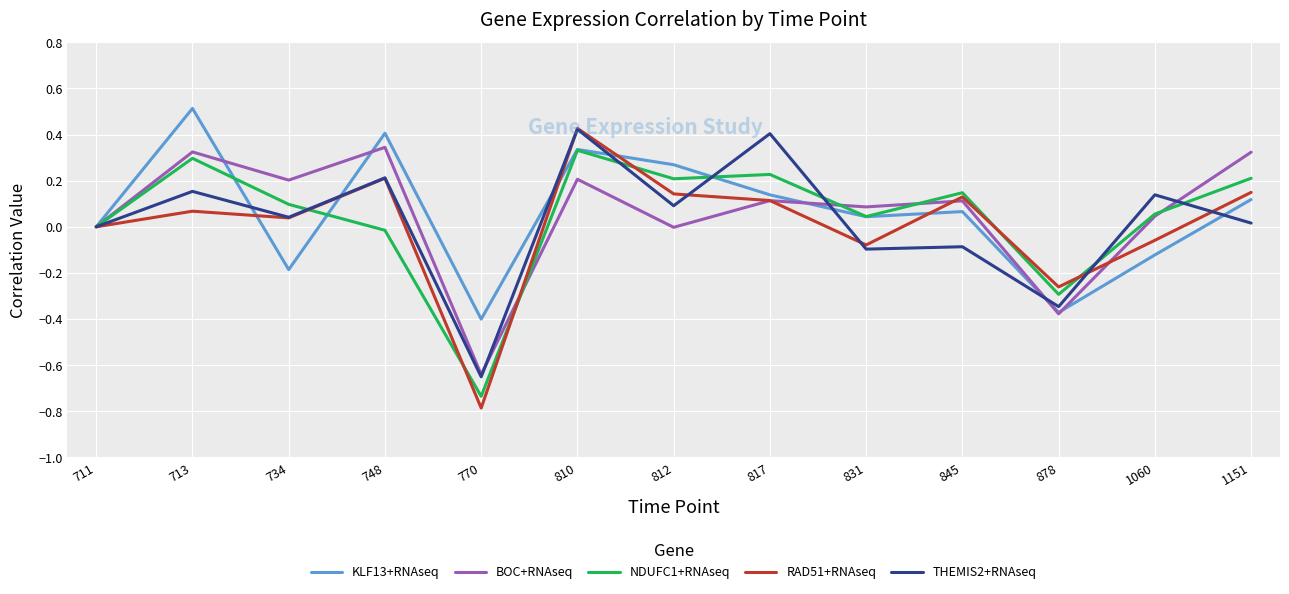

At which category does NDUFC1+RNAseq reach its first local peak?

713